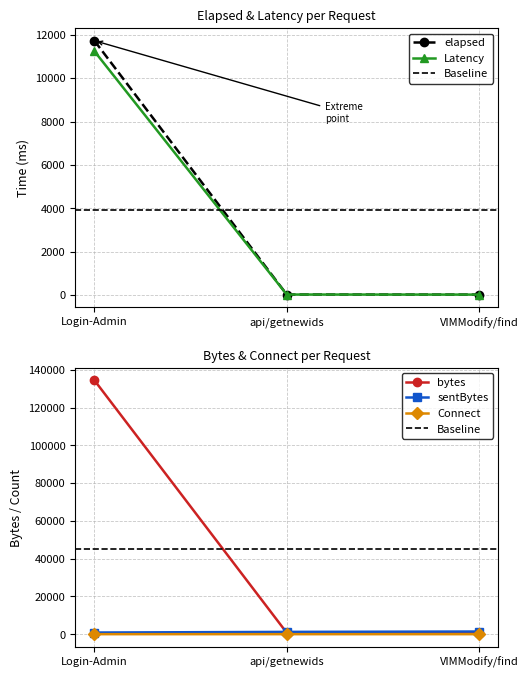

Which category has the highest value in the bytes series?

Login-Admin